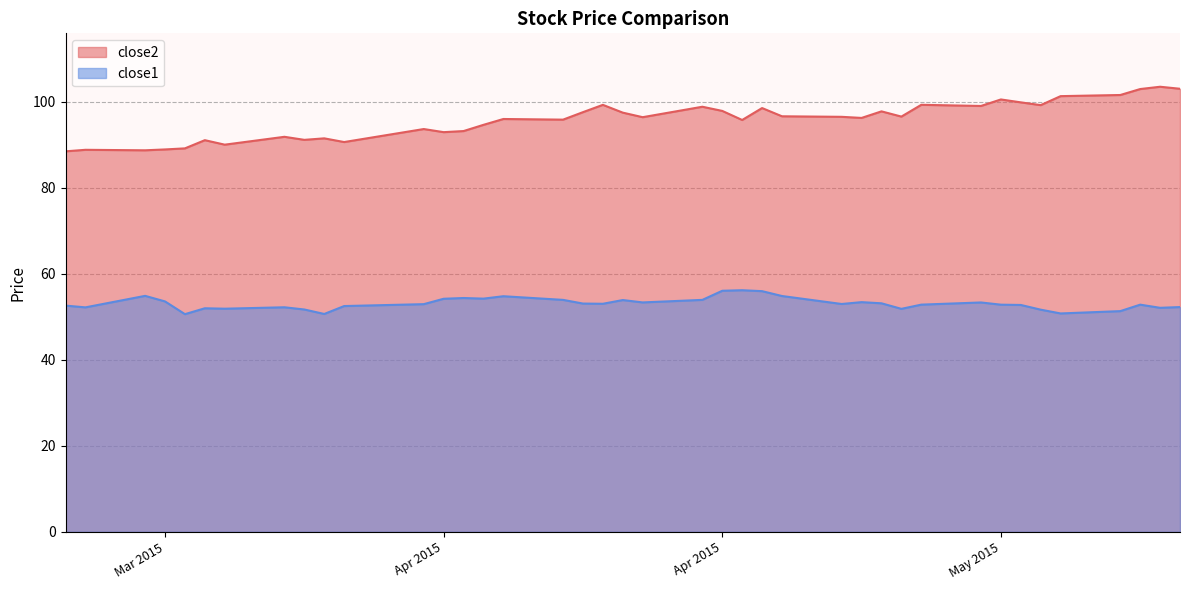

What is the sum of the close1 values at 2015-04-14 and 2015-03-30?

105.3